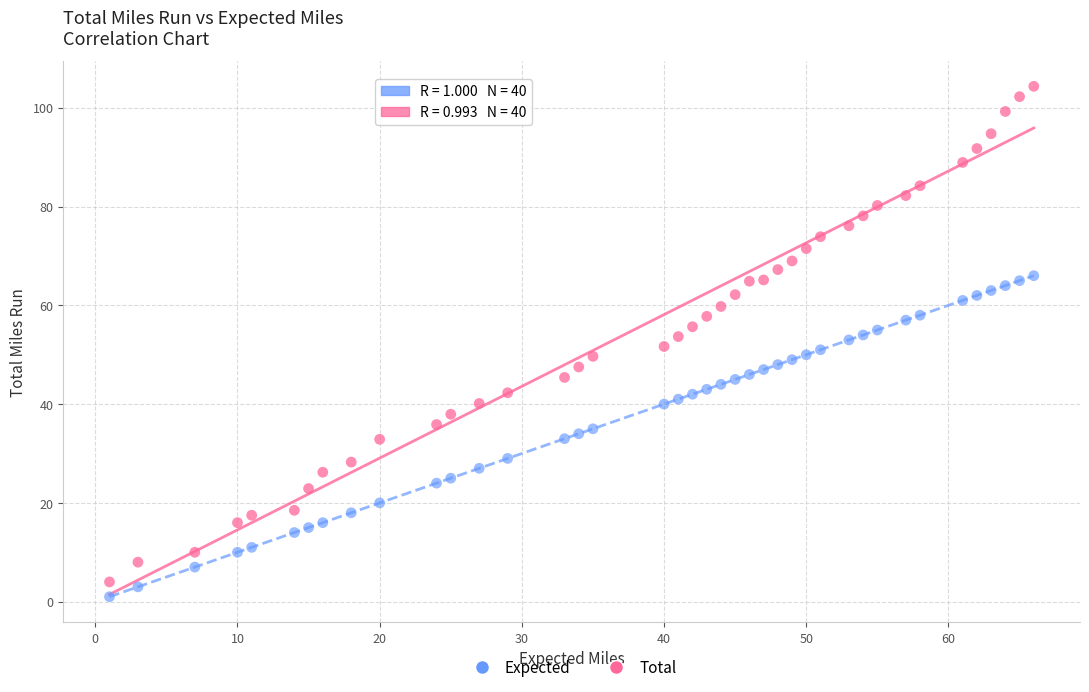

Across all data points, what is the range of X values (max minus min)?

65.0